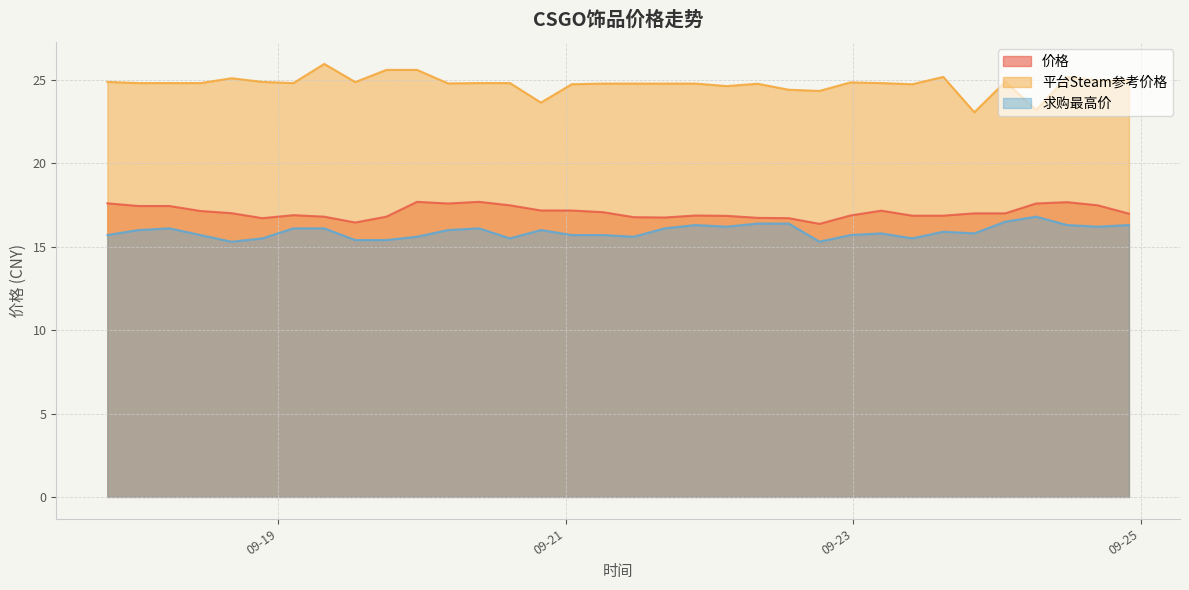

What is the total value across all series at 2023-09-17 19:26:31?

58.2